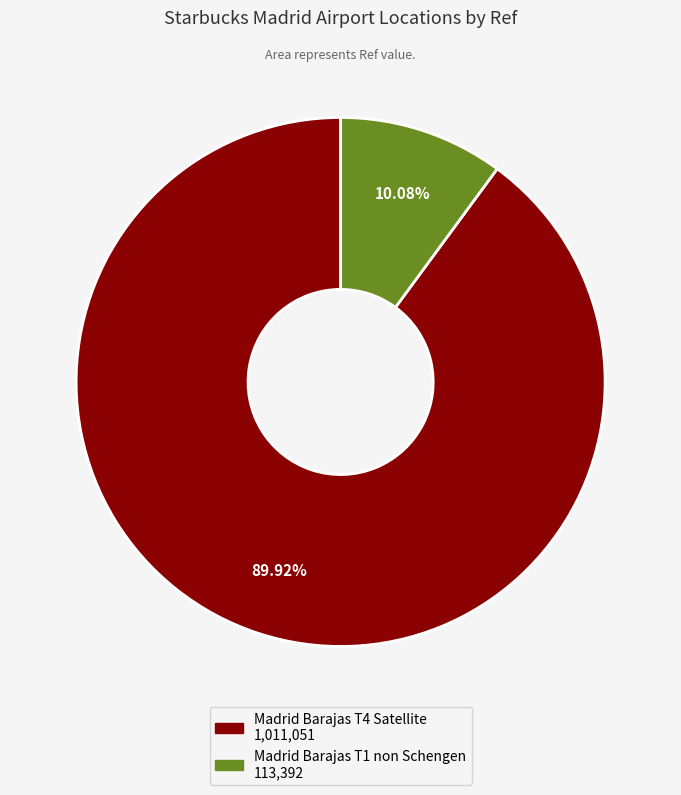

What is the ratio of the value at Madrid Barajas T4 Satellite to the value at Madrid Barajas T1 non Schengen?

8.9